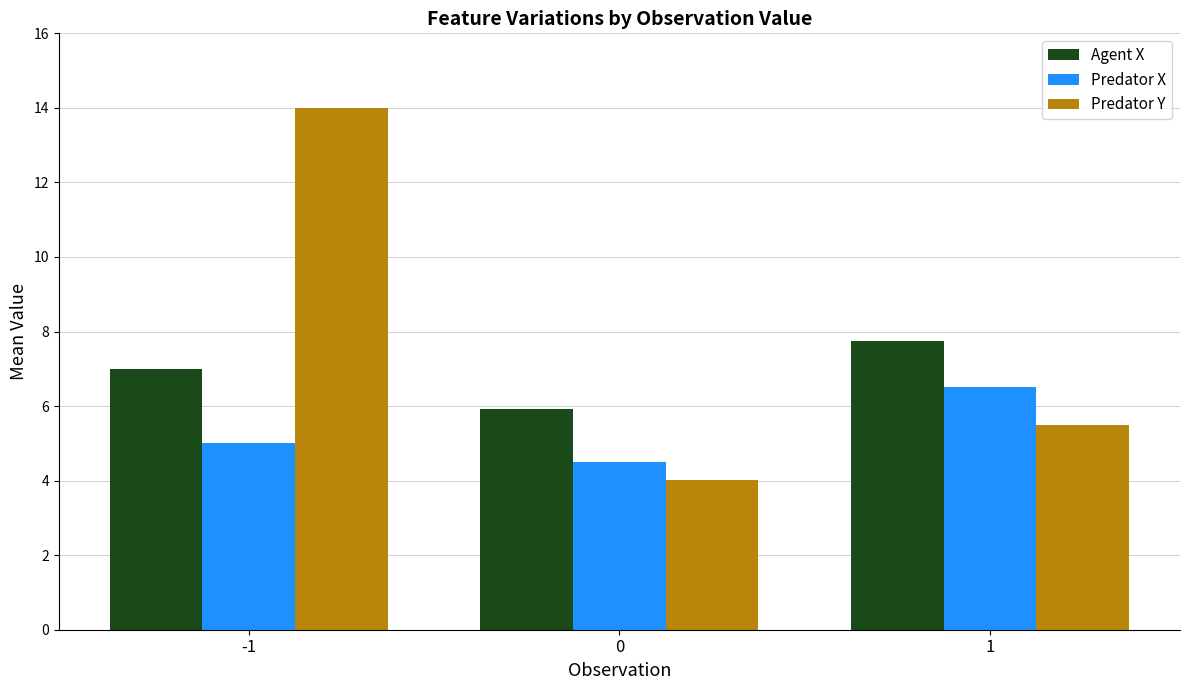

At which category does the chart reach its peak across all series?

-1